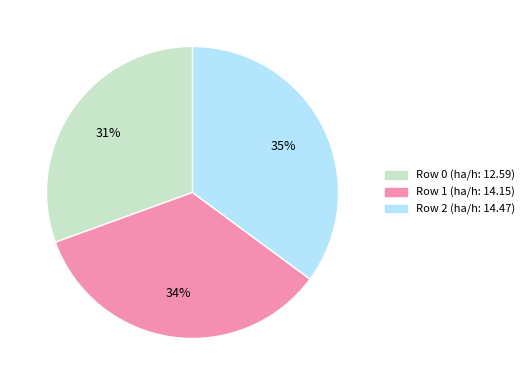

Is there any slice that represents more than half of the pie?

No